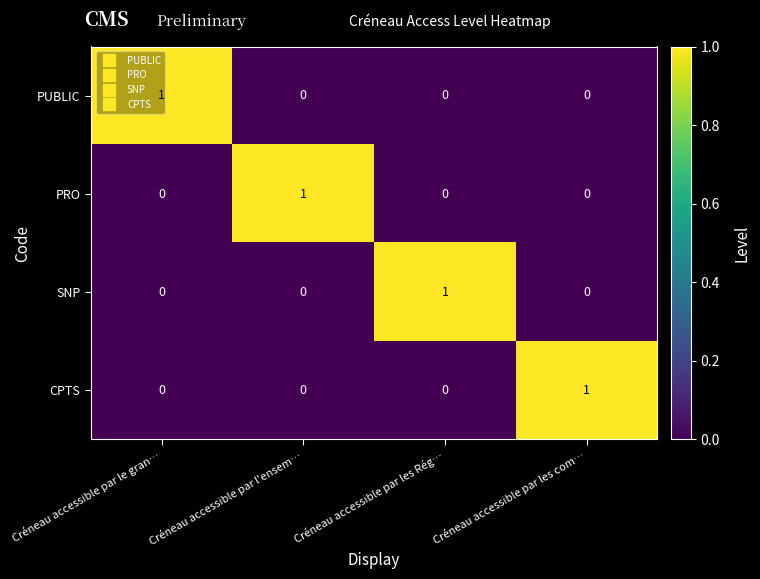

Is the value of SNP at Créneau accessible par les com… greater than the value of PUBLIC at Créneau accessible par le gran…?

No